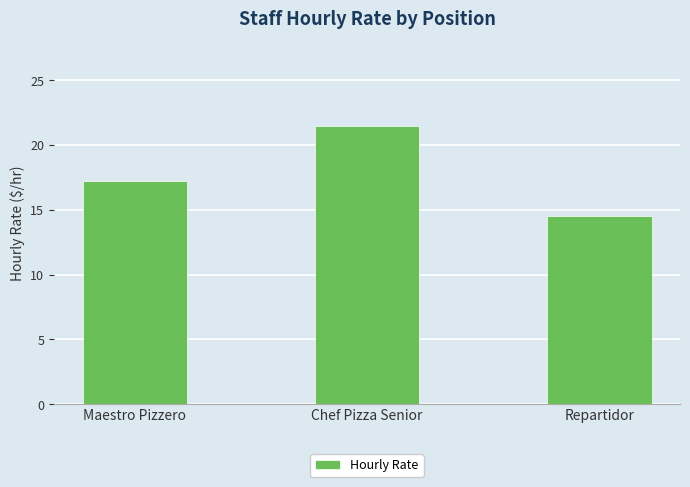

What is the difference between the values at Repartidor and Chef Pizza Senior?

7.0